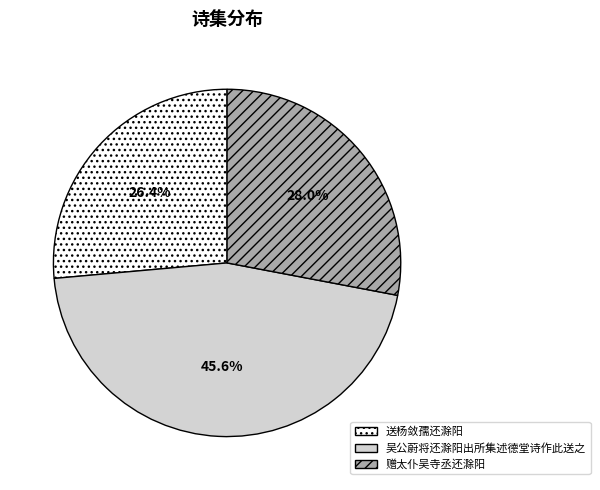

Is it true that 吴公蔚将还滁阳出所集述德堂诗作此送之 is 46% of the pie?

True